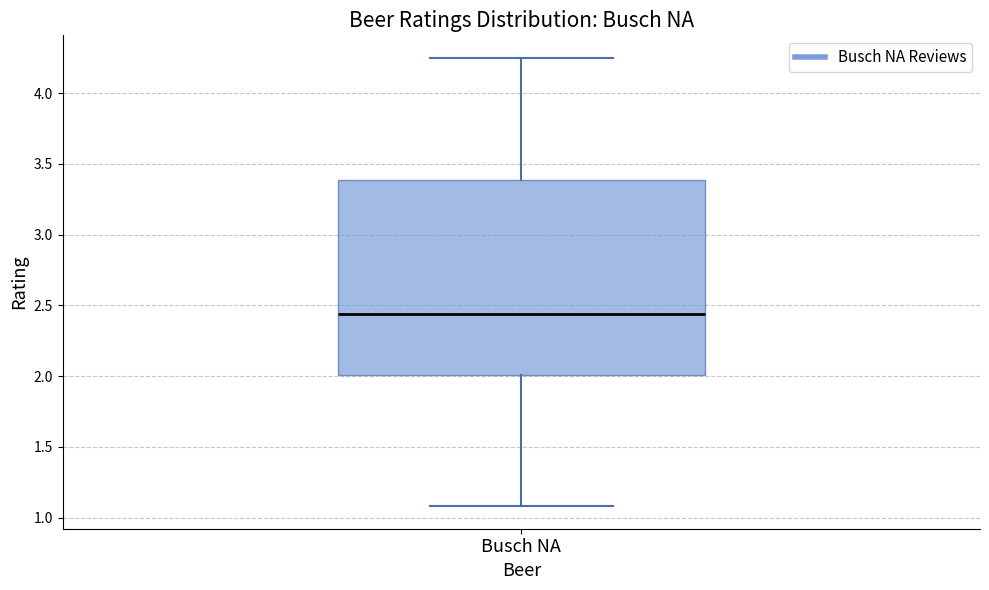

Transcribe this box plot: give where the median line is, the range the box spans, and where the two whiskers end, as read against the y-axis. The values are not printed on the chart, so give them approximately, as read against the axis.

median 2.45, box 2.00 to 3.40, whiskers 1.10 to 4.25